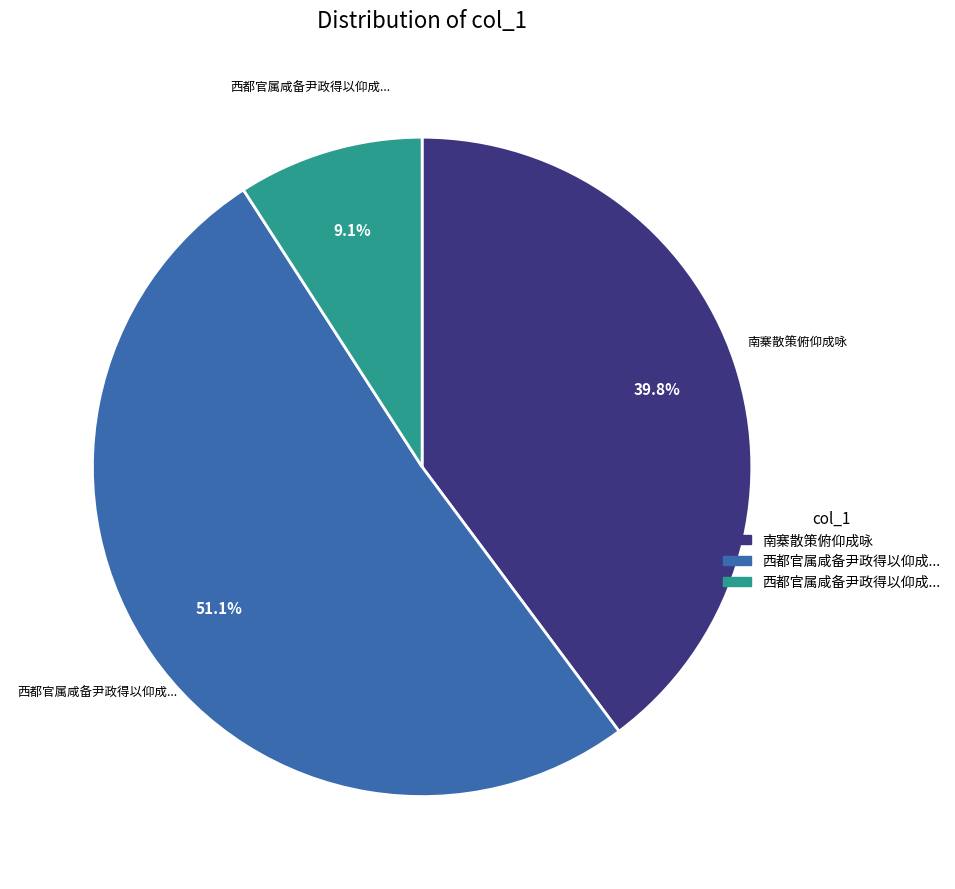

Is there any slice that represents more than half of the pie?

Yes